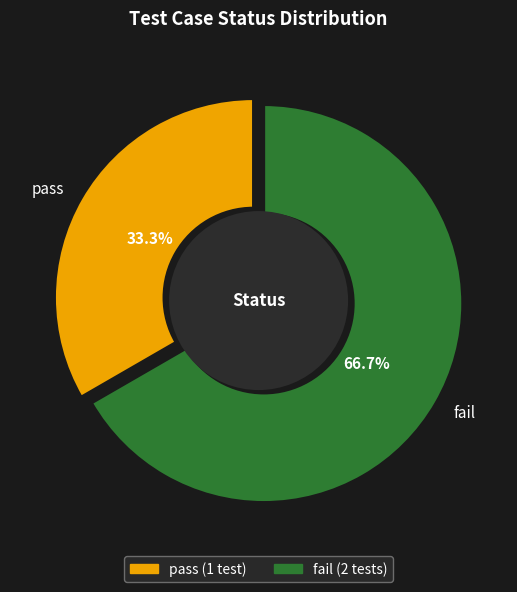

The fail slice represents 62% of the pie. True or false?

False